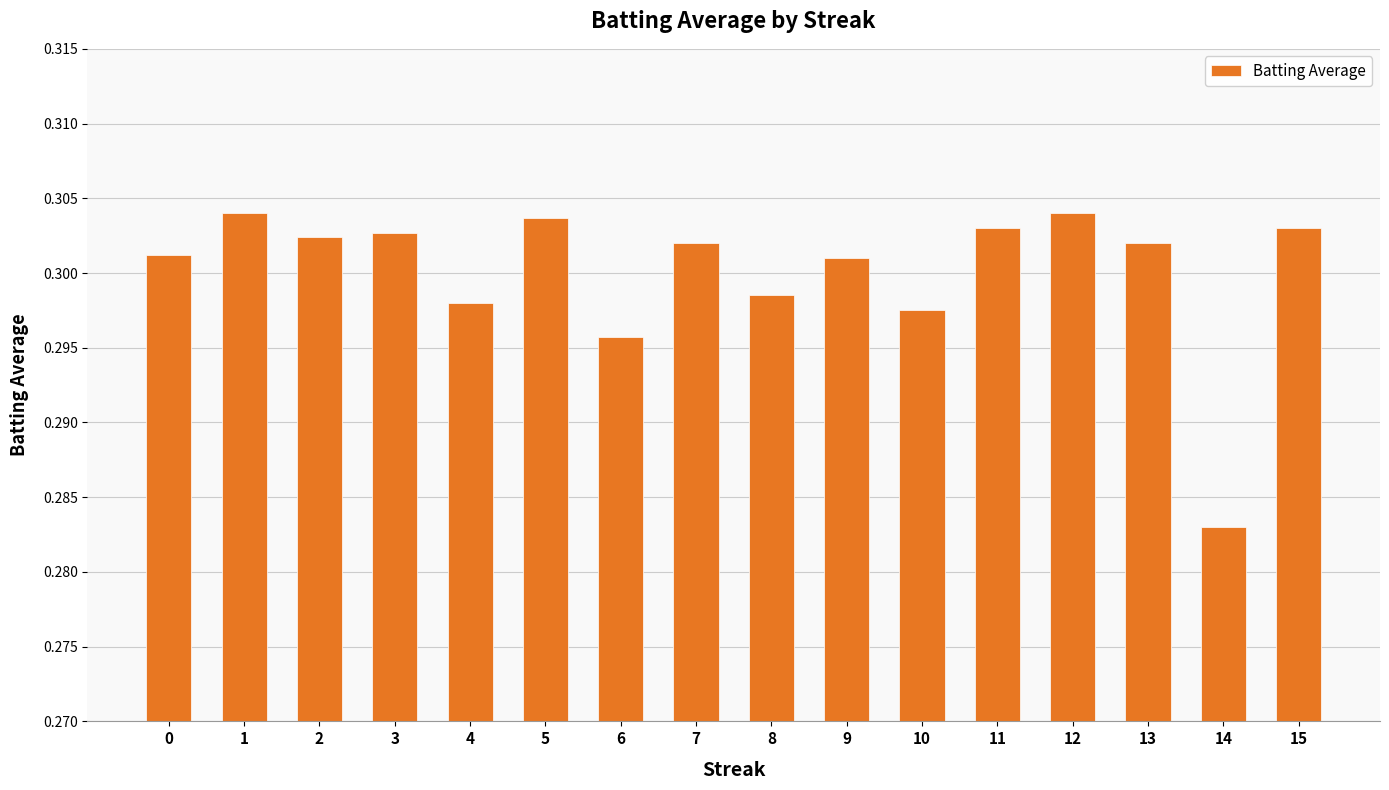

Between 7 and 12, which is larger?

12